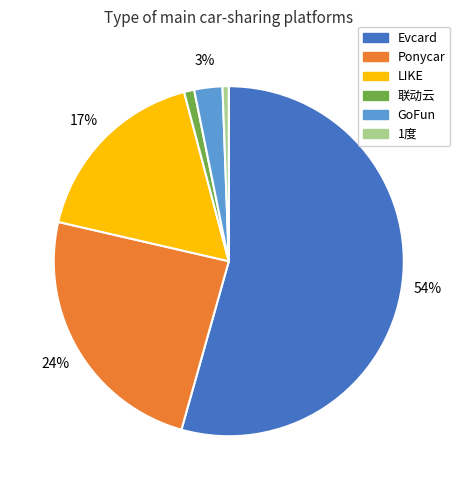

How many slices are in this pie chart?

6